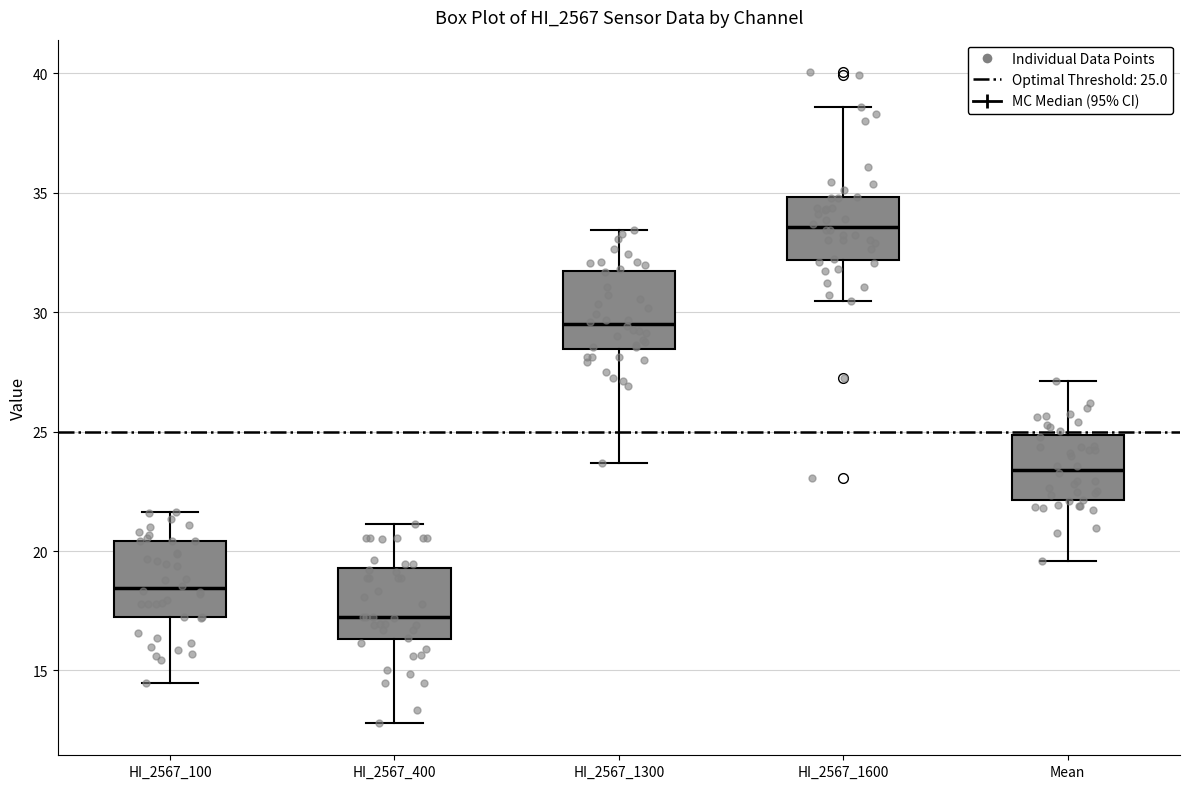

Reading left to right, read every box against the y-axis: the position of its median line, the range the box covers, and the ends of its whiskers. The values are not printed on the chart, so give them approximately, as read against the axis.

HI_2567_100: median 18.5, box 17.0 to 20.5, whiskers 14.5 to 21.5
HI_2567_400: median 17.0, box 16.5 to 19.5, whiskers 13.0 to 21.0
HI_2567_1300: median 29.5, box 28.5 to 31.5, whiskers 23.5 to 33.5
HI_2567_1600: median 33.5, box 32.0 to 35.0, whiskers 30.5 to 38.5
Mean: median 23.5, box 22.0 to 25.0, whiskers 19.5 to 27.0